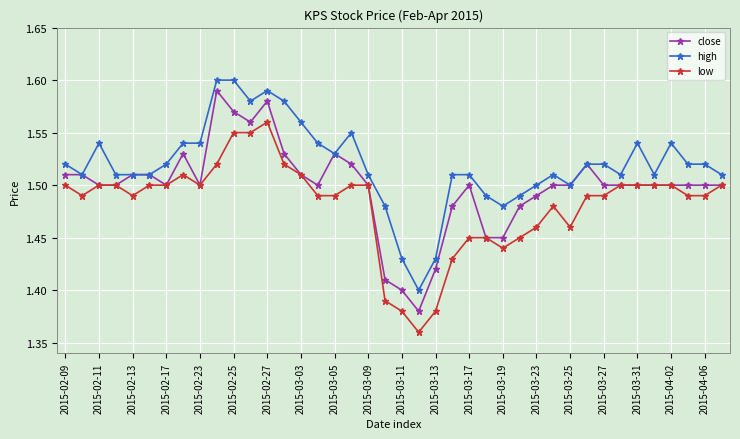

True or false: close has more than 2 interior local peaks.

True